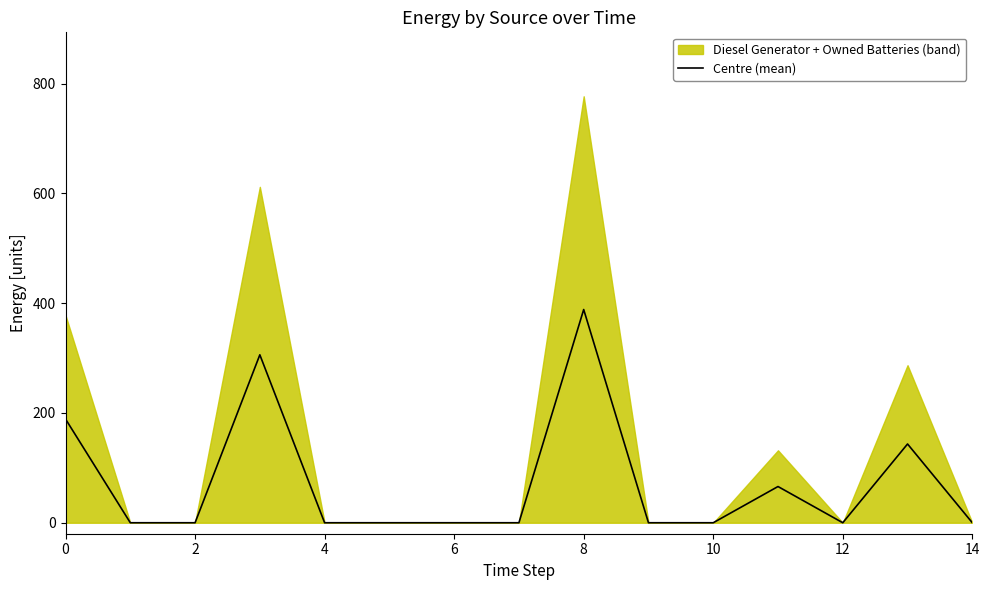

How many points are higher than both their immediate neighbors (excluding endpoints)?

4